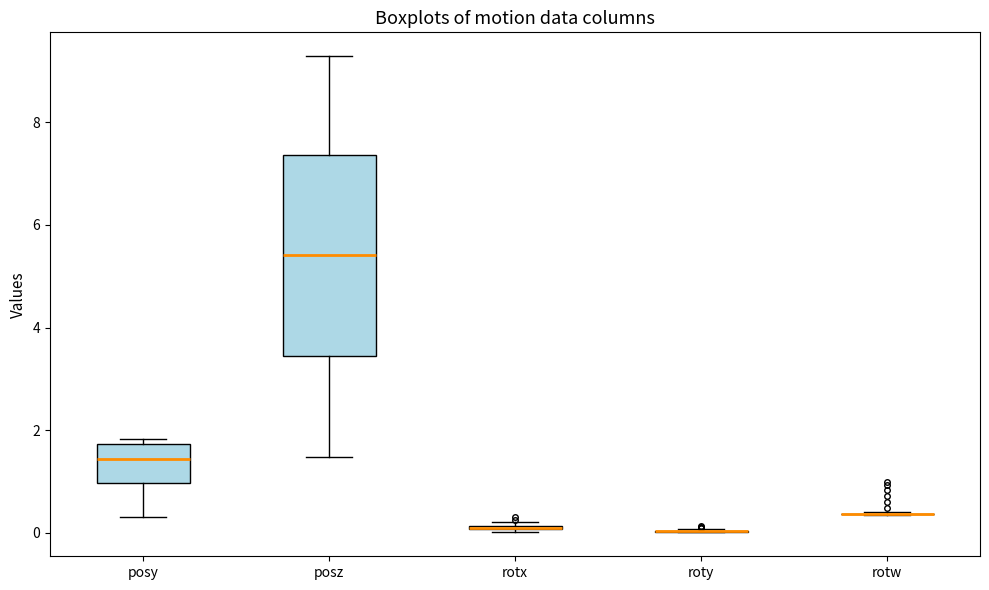

Which box is the tallest, from its lower edge to its upper edge?

posz